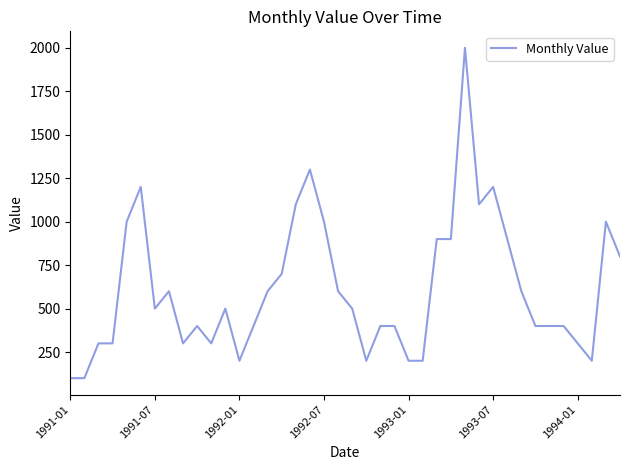

How many series are shown in this chart?

1